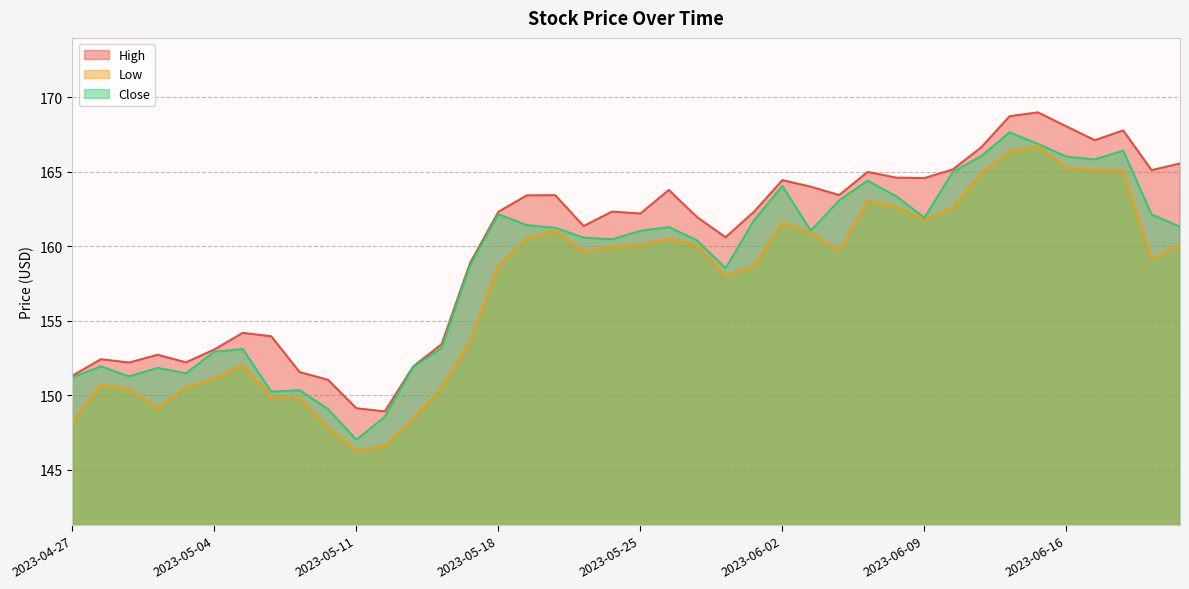

How many data points in Close are less than 161?

19